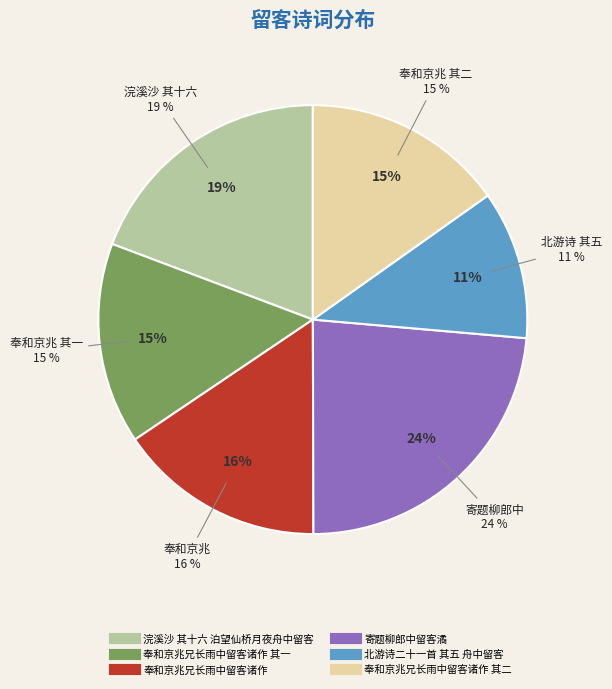

Is the sum of 浣溪沙 其十六 泊望仙桥月夜舟中留客 and 寄题柳郎中留客潏 greater than half?

No